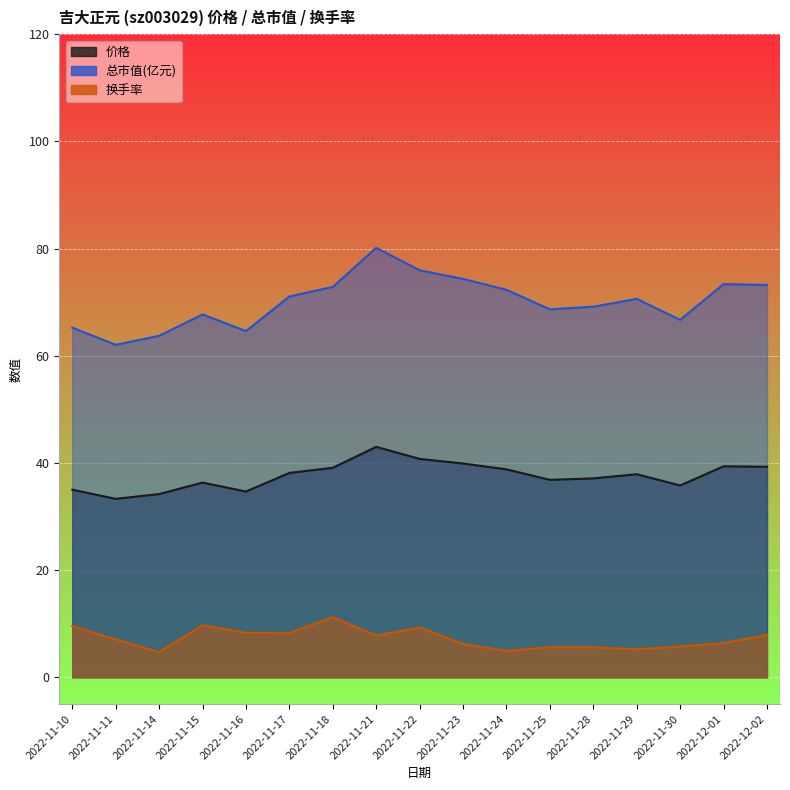

How many categories are shown in the chart?

17